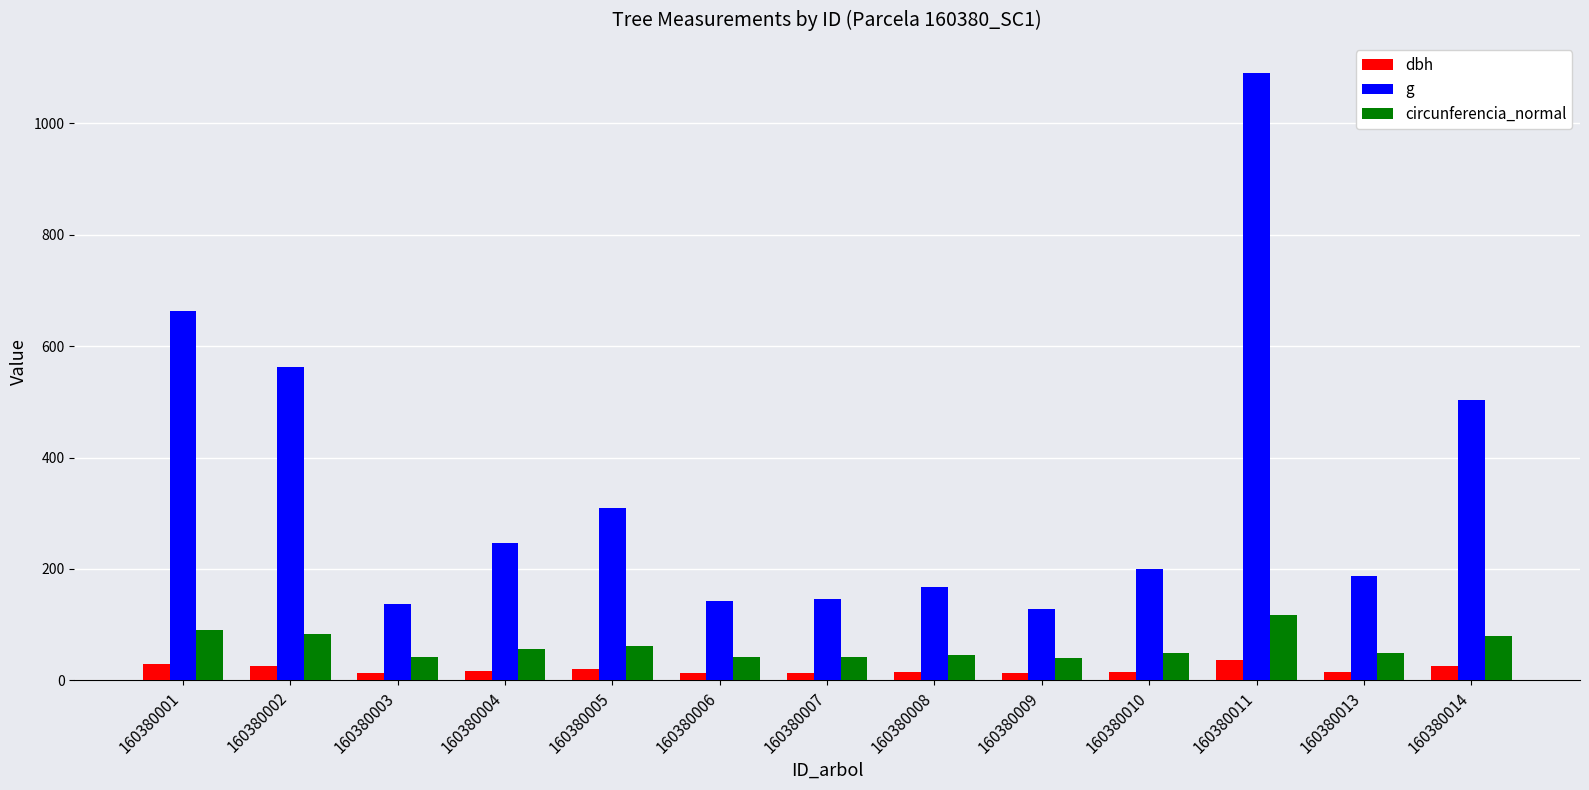

The value of circunferencia_normal at 160380002 is 125.5. True or false?

False